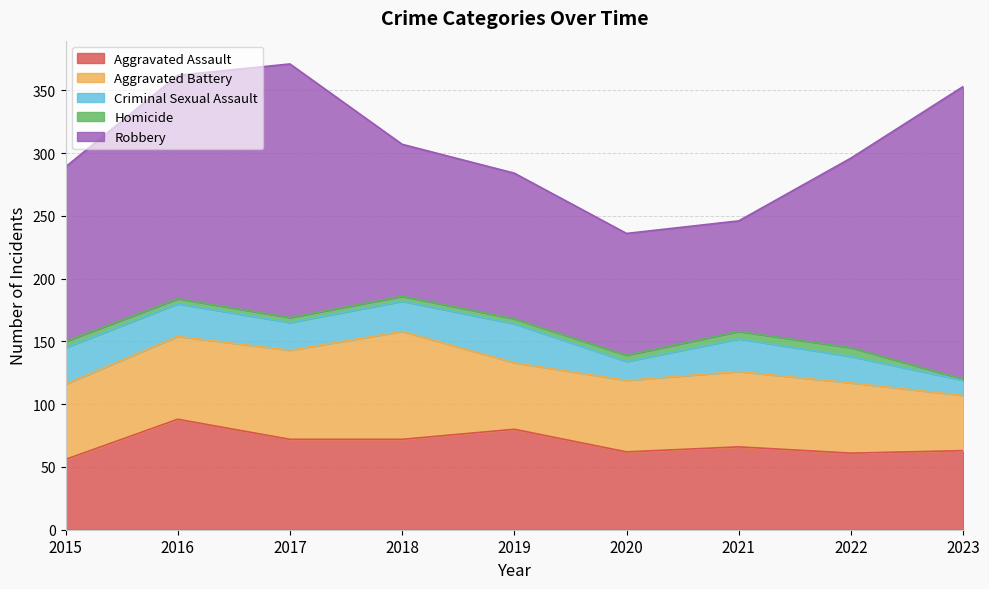

What is the difference between the maximum and second lowest values in the Robbery series?

136